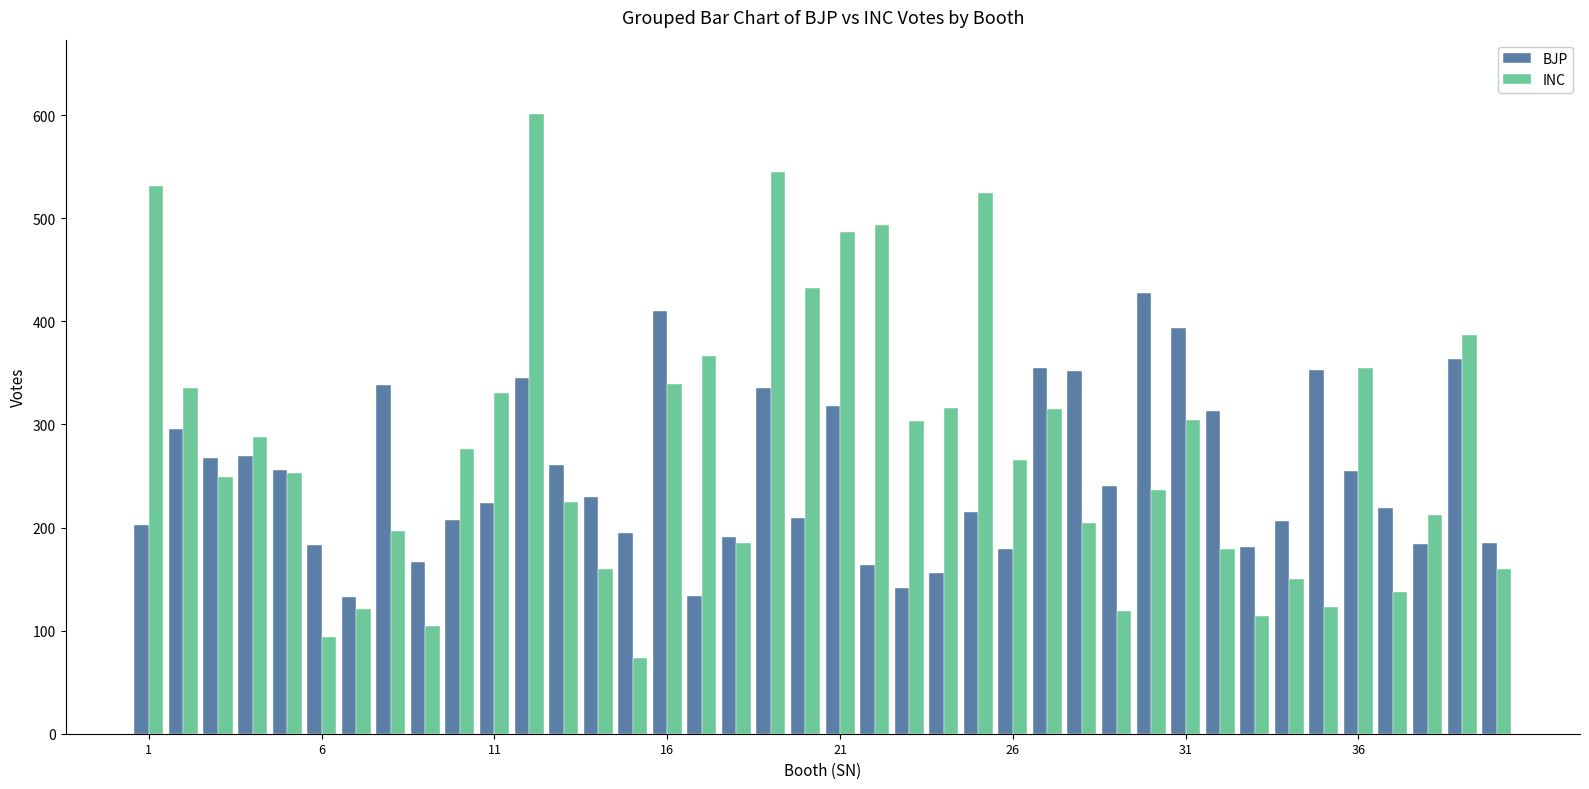

What is the difference between the second highest and second lowest values in the BJP series?

276